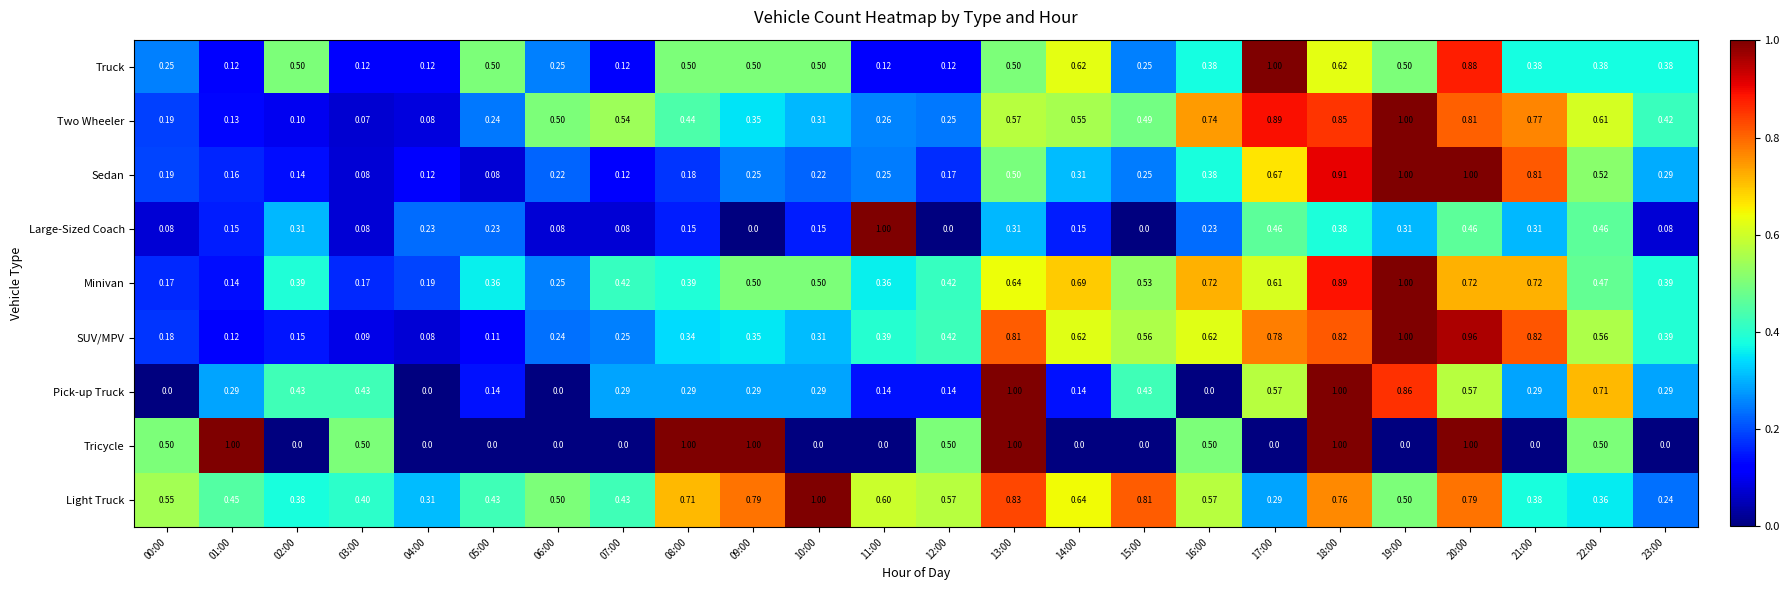

What is the total value across all series at 08:00?

4.0